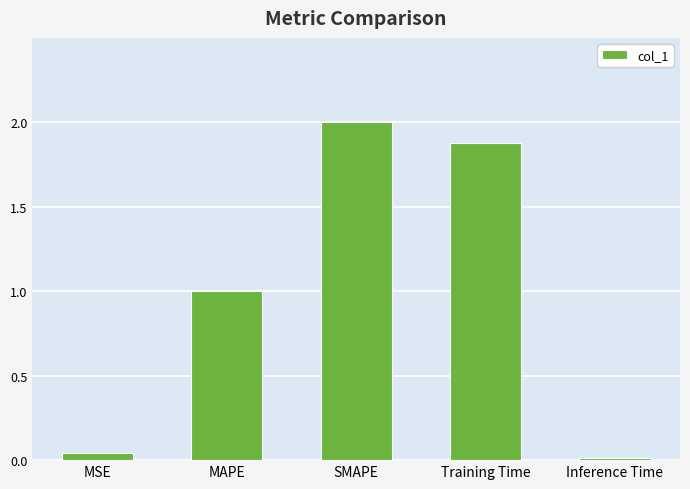

At which label is the value closest to 1?

MAPE